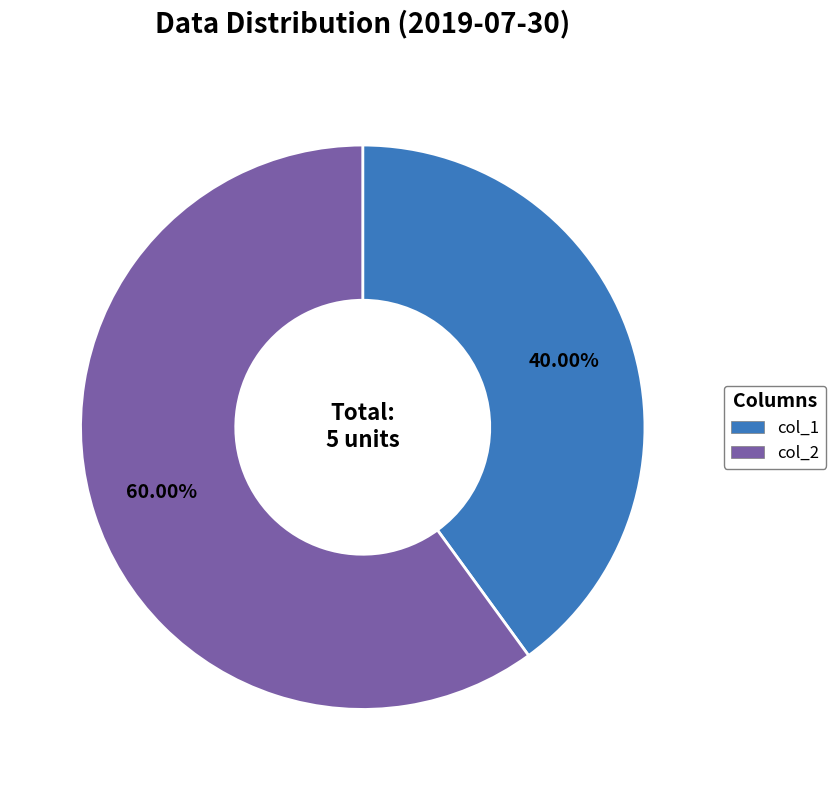

What percentage is the col_1 slice, to the nearest percent?

40%